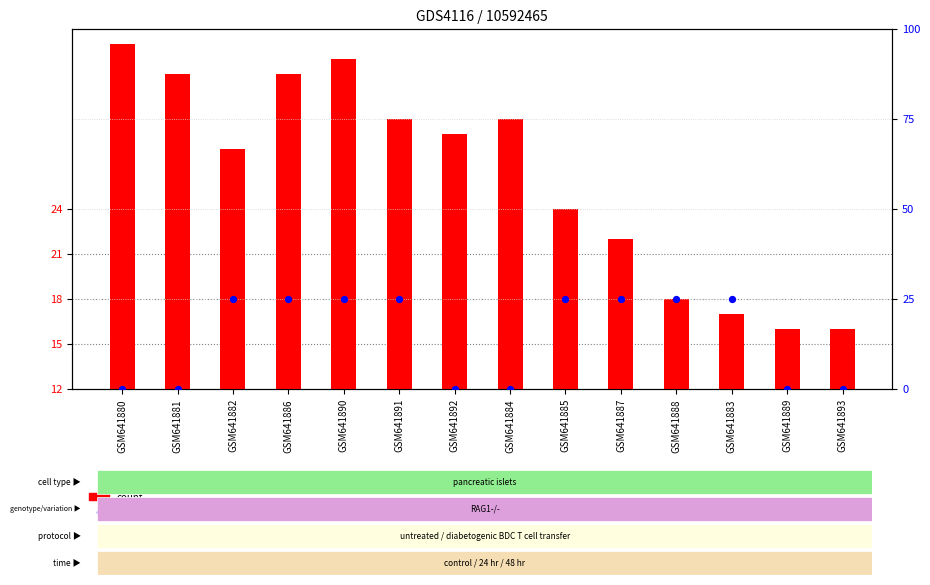

At how many categories does at least one series exceed 2?

14